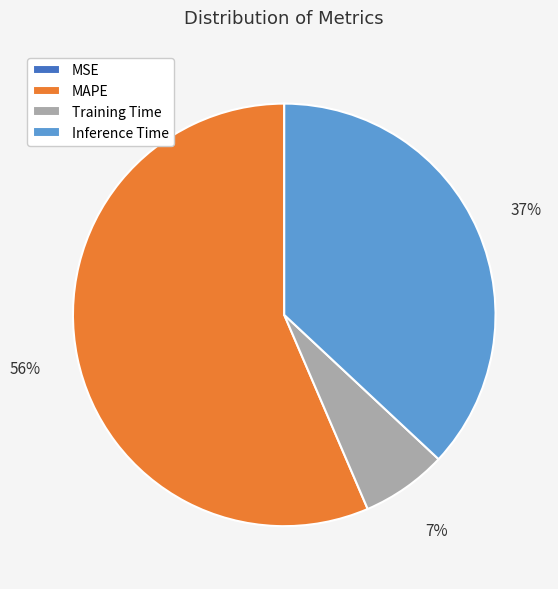

Which category accounts for the majority?

MAPE